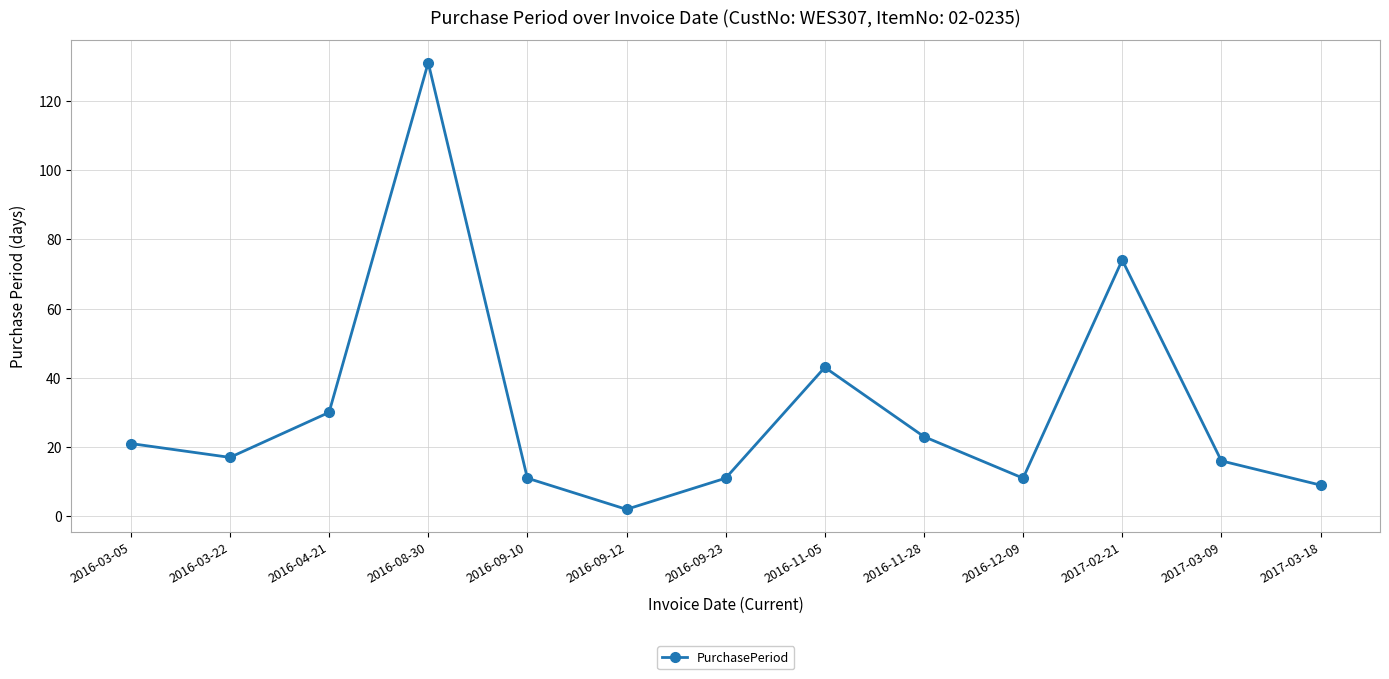

Where is the first local minimum?

2016-03-22